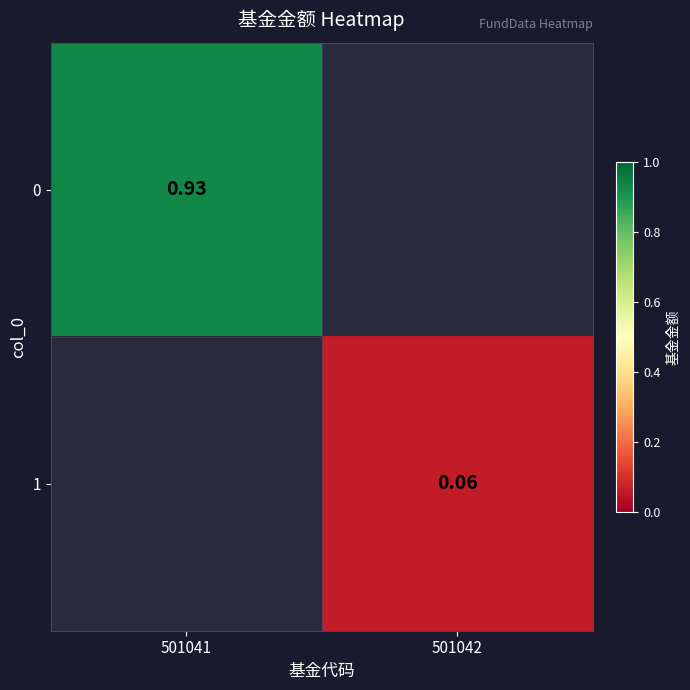

Count the number of data series in this chart.

2